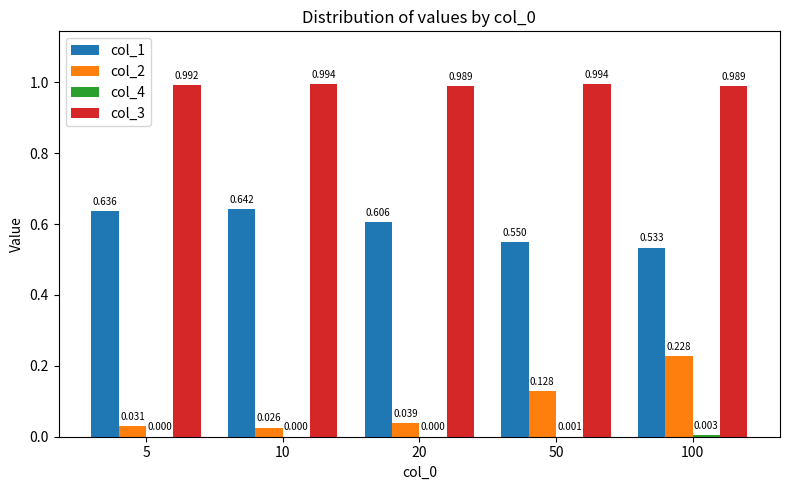

List the series in order of their peak value, lowest first.

col_4, col_2, col_1, col_3